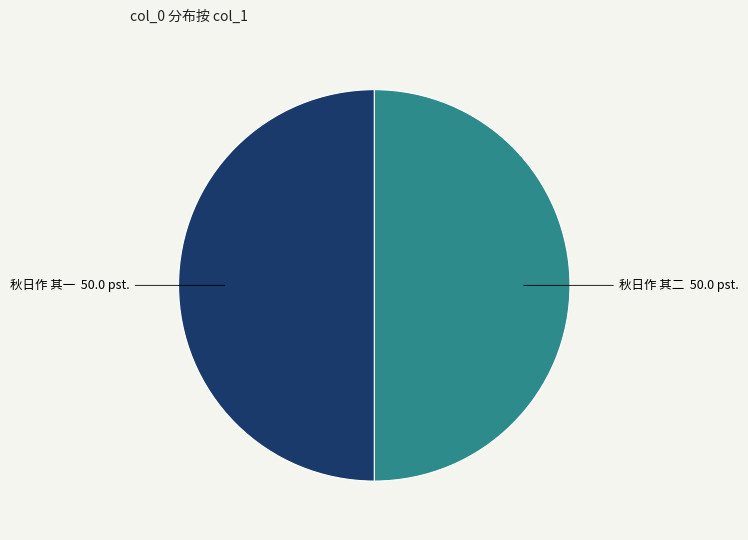

What is the ratio of the value at 秋日作 其一 to the value at 秋日作 其二?

1.0